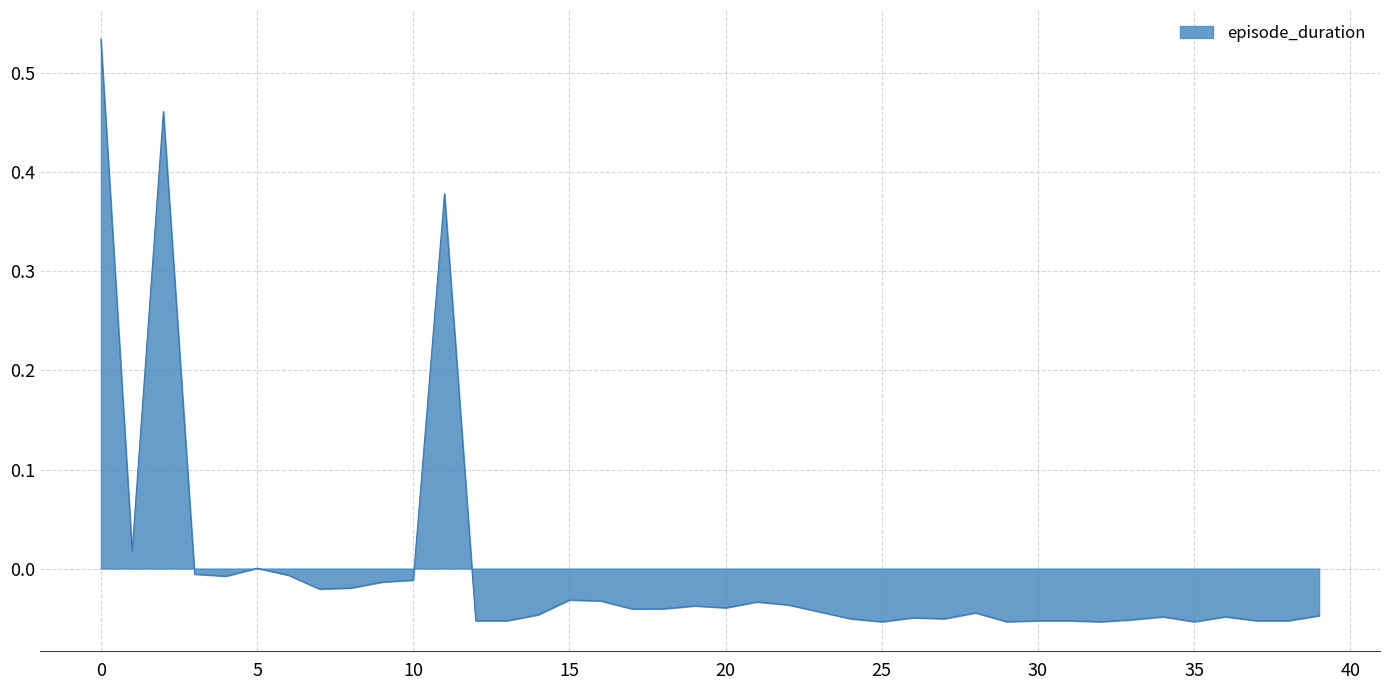

What is the difference between the maximum and minimum values?

0.6